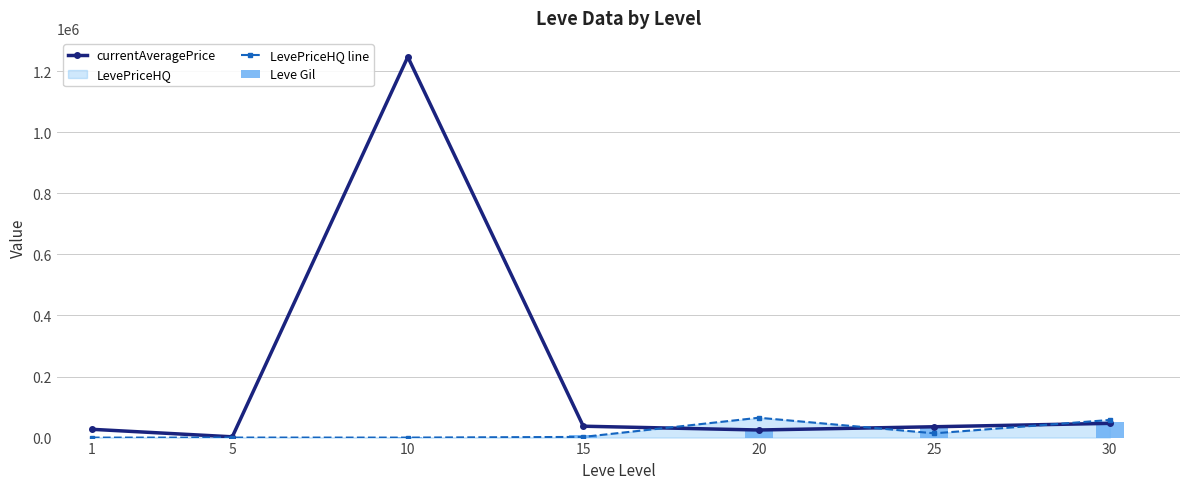

At which category does the chart reach its peak across all series?

10